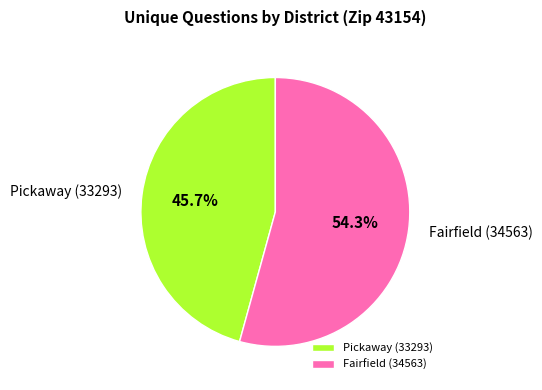

To the nearest percent, what portion does Fairfield (34563) represent?

54%